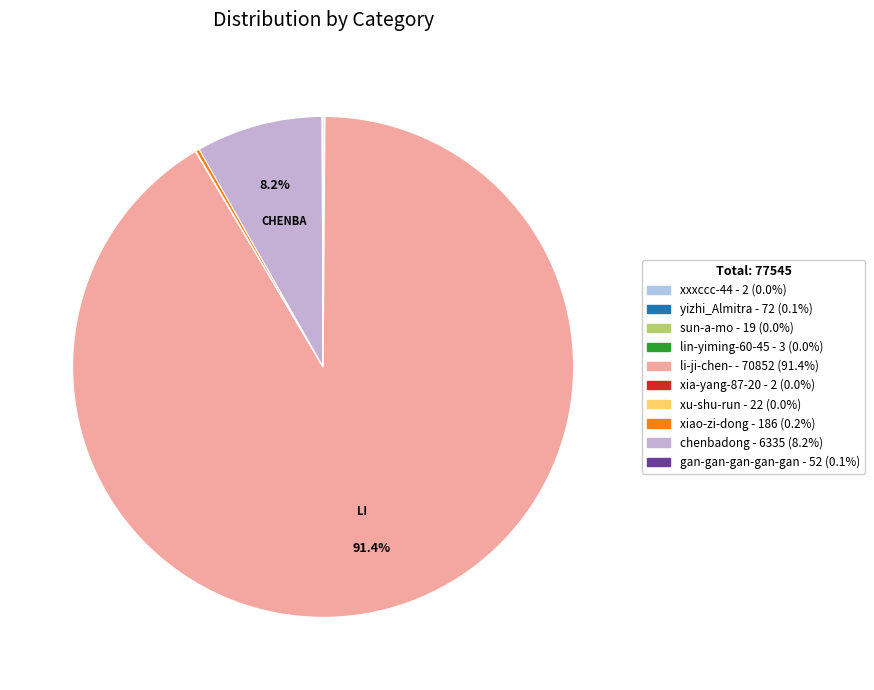

Which category has the smallest portion of the pie?

xxxccc-44